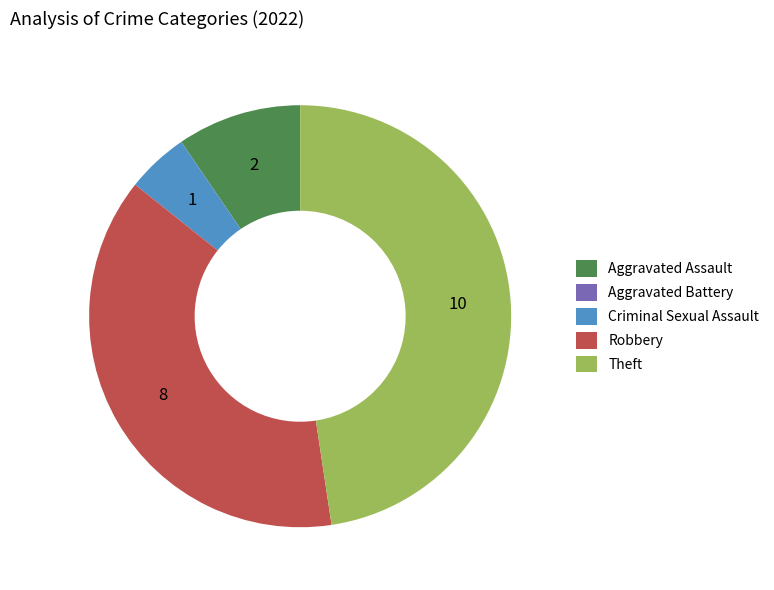

Approximately how many times larger is the value at Criminal Sexual Assault compared to Aggravated Assault?

0.5